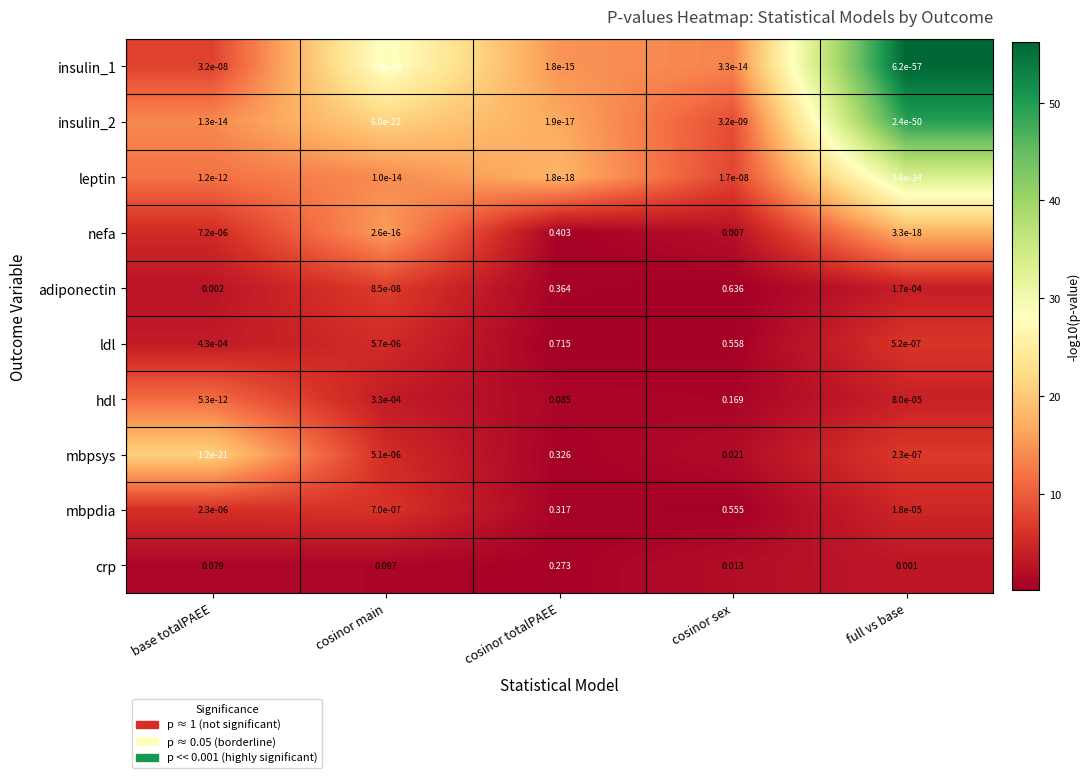

Between base totalPAEE and cosinor sex, which series saw the biggest shift?

adiponectin